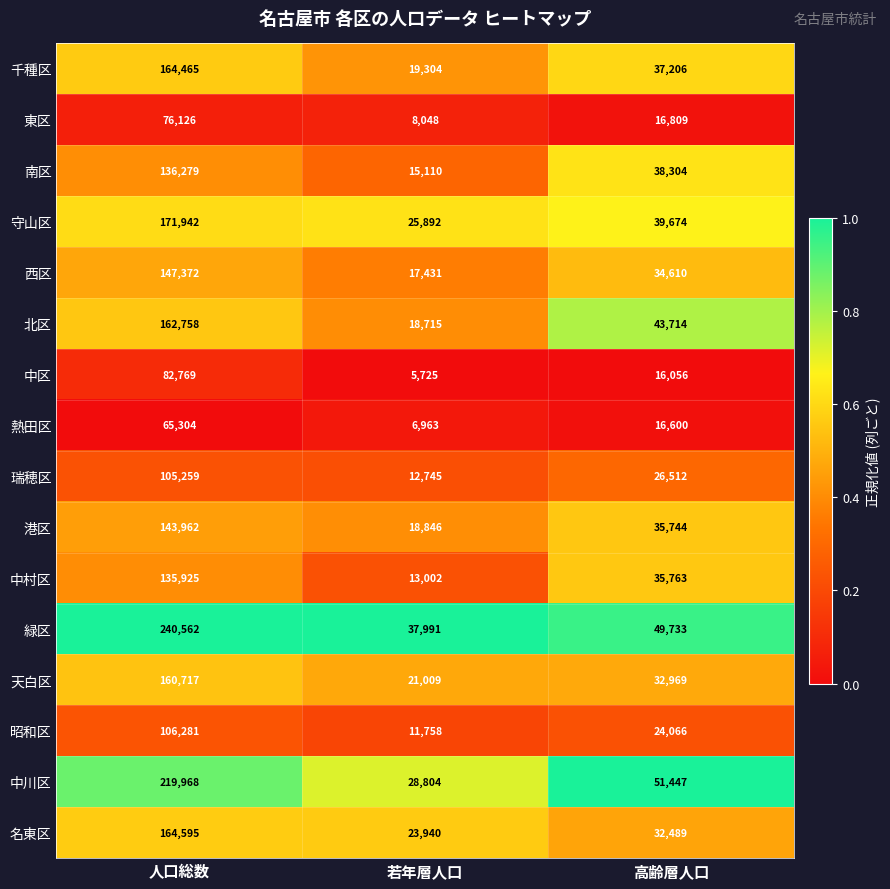

What is the difference between the highest and lowest values at 人口総数?

175258